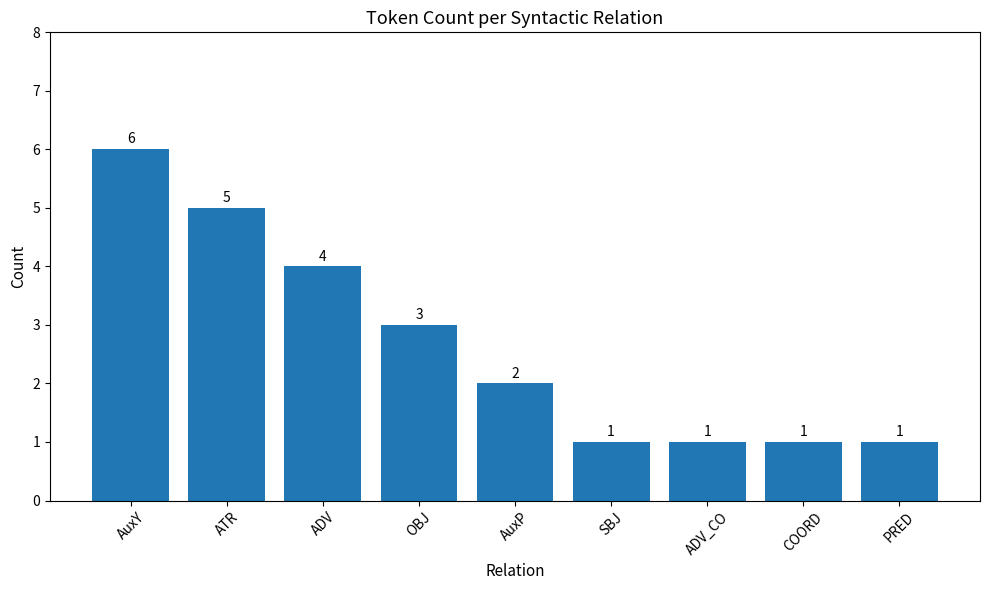

Is it true that the value at COORD is 1?

True